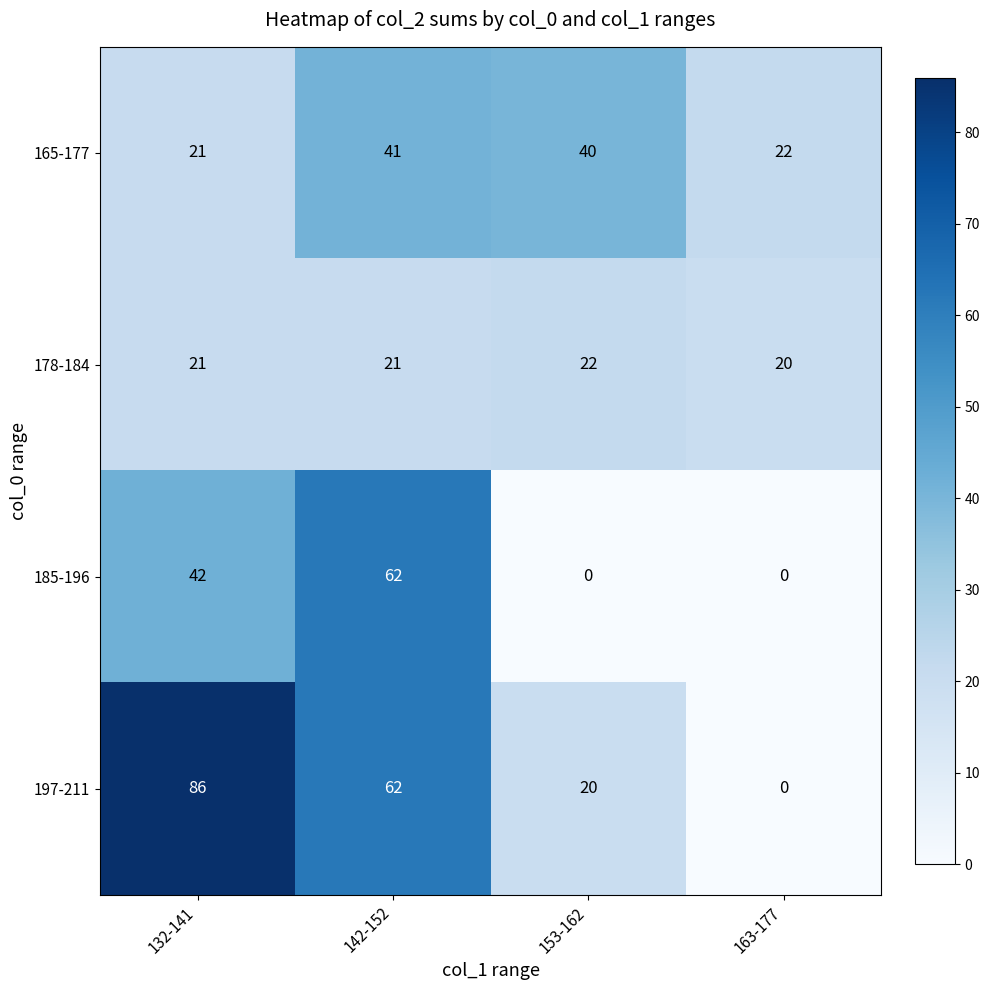

How many data points in 185-196 are less than 42?

2